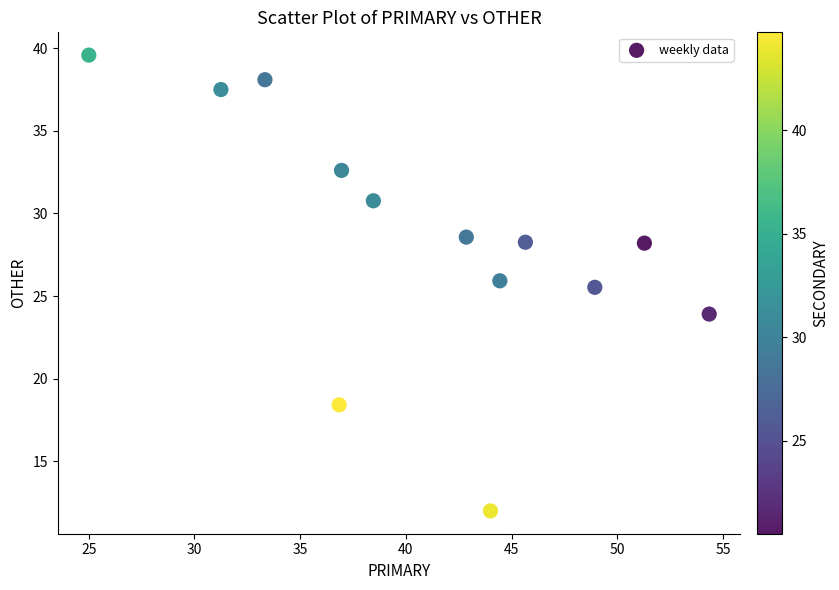

What is the range of X values (max minus min)?

29.3